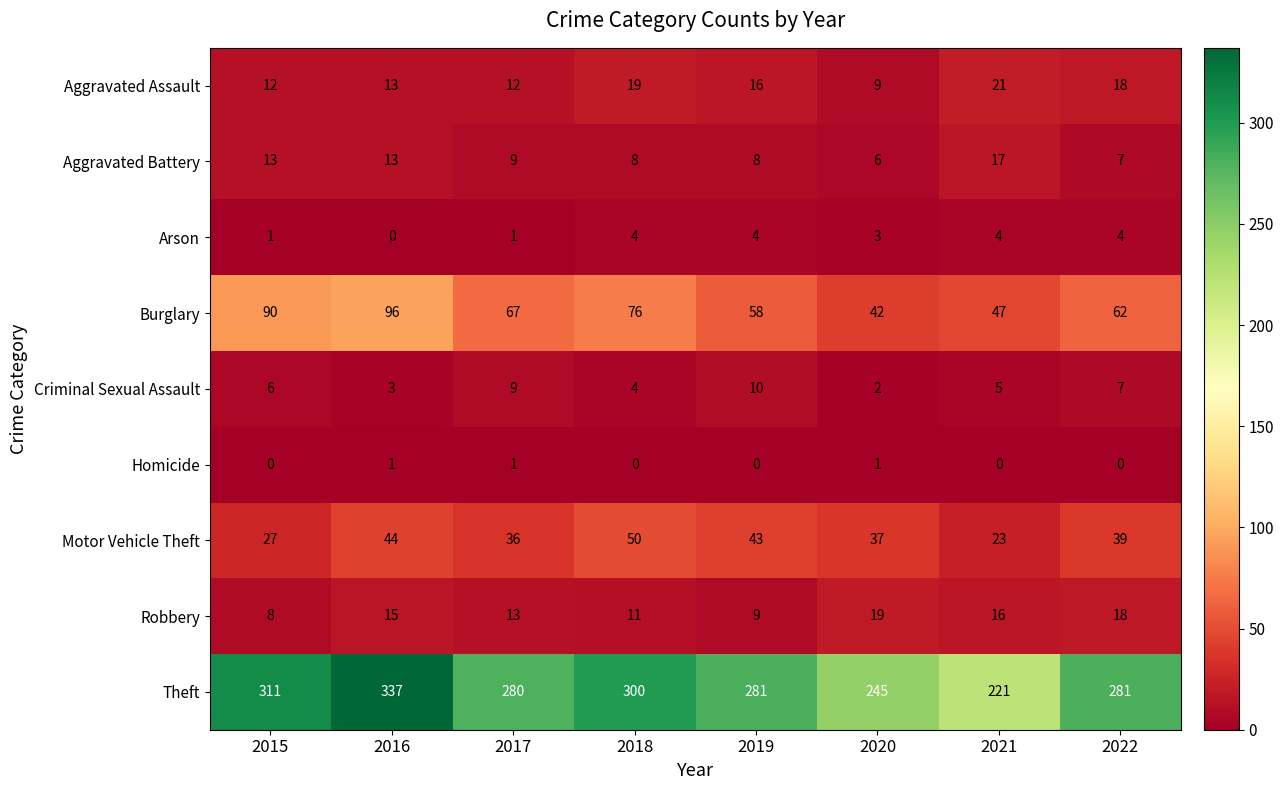

What is the difference between the Criminal Sexual Assault values at 2015 and 2020?

4